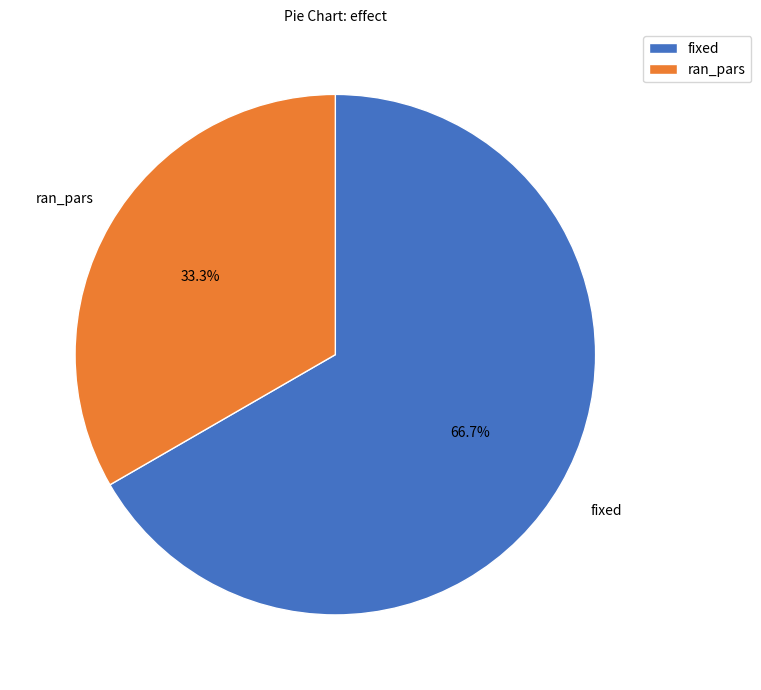

Between fixed and ran_pars, which is larger?

fixed